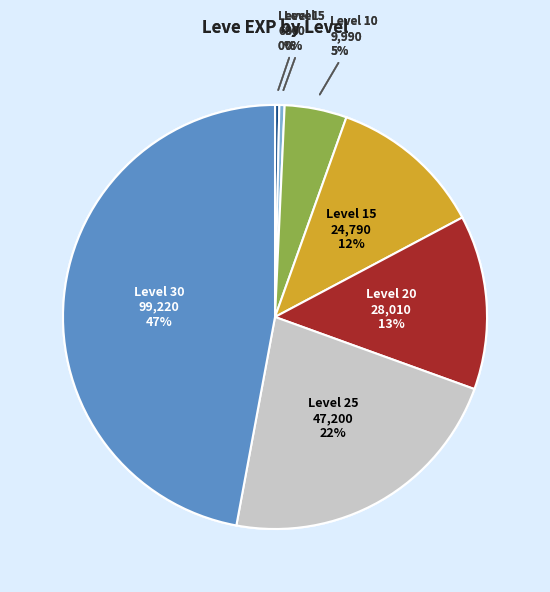

Does any single category account for the majority?

No